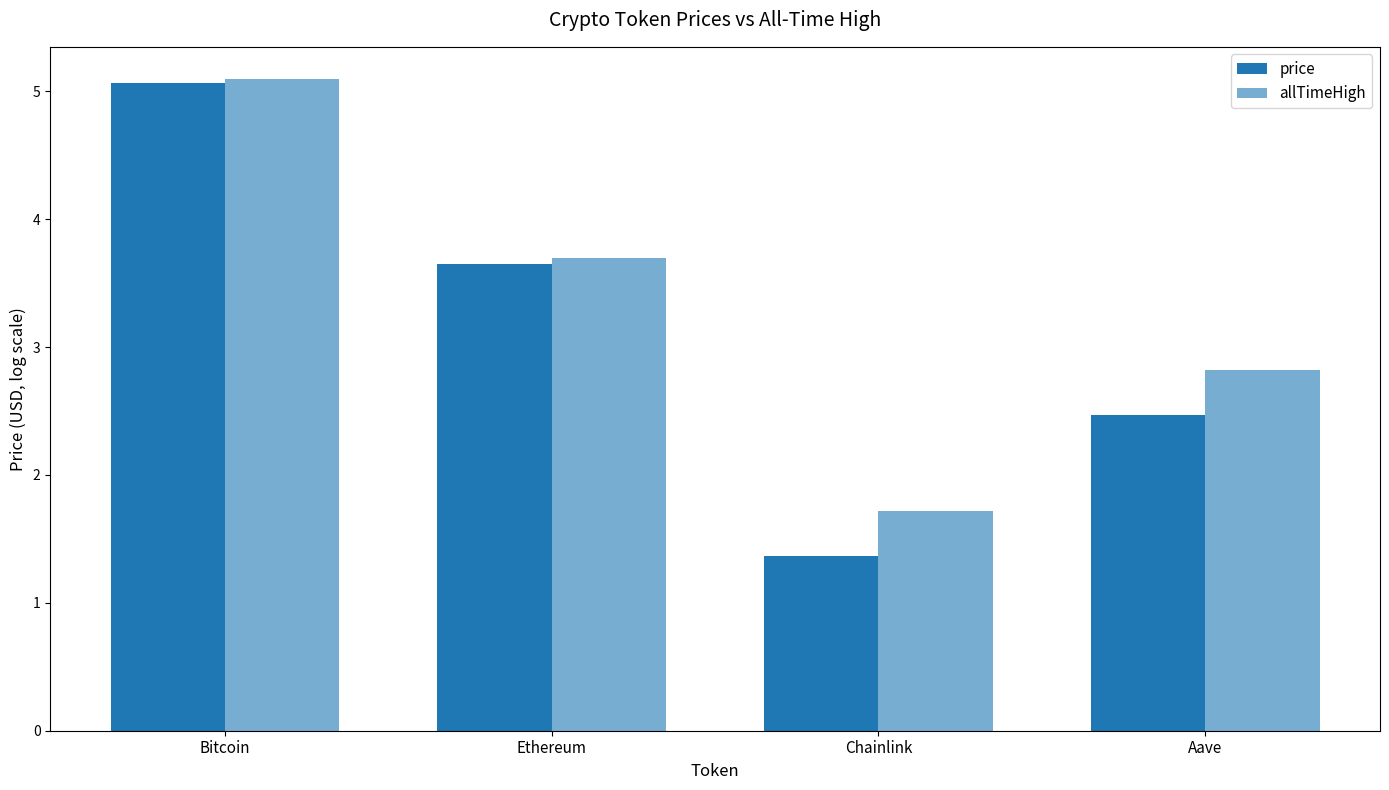

At Chainlink, list the series in order from largest to smallest.

allTimeHigh, price